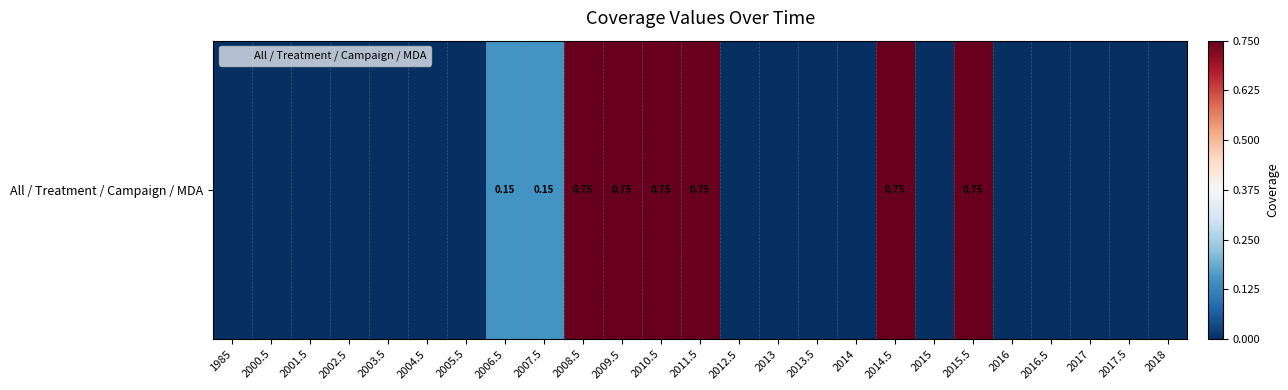

What is the average value?

0.2